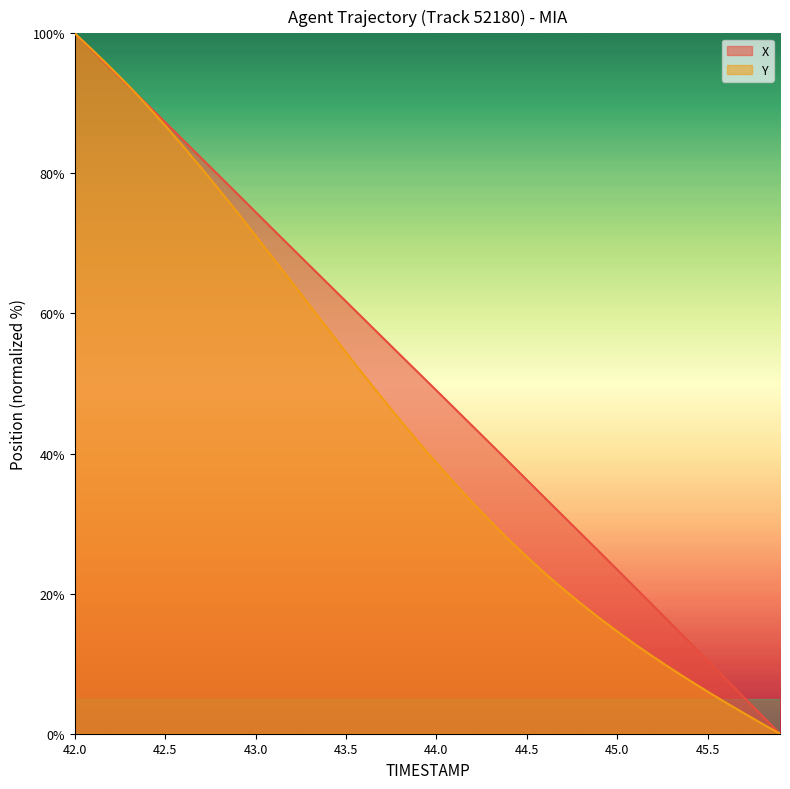

How many lines are shown in the chart?

2